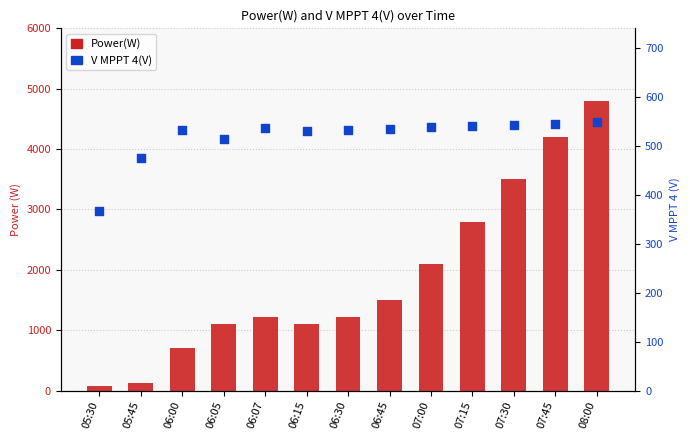

Which series has the largest Y range (max minus min)?

Power(W)